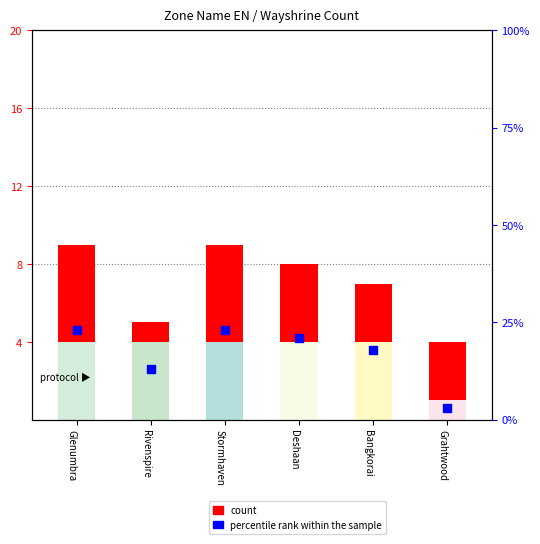

Which series reaches the maximum Y coordinate?

percentile rank within the sample